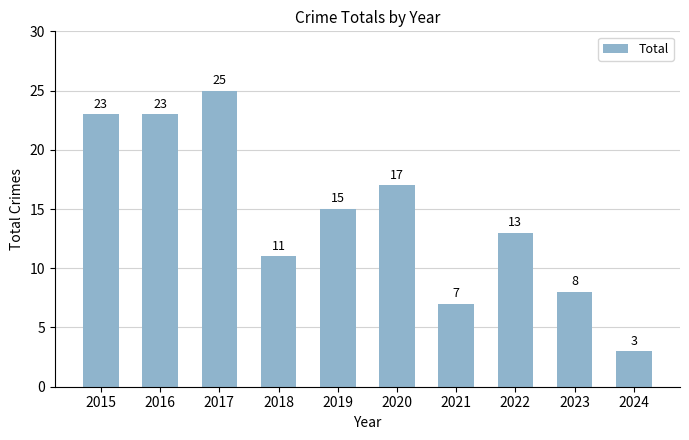

How many categories are shown in the chart?

10